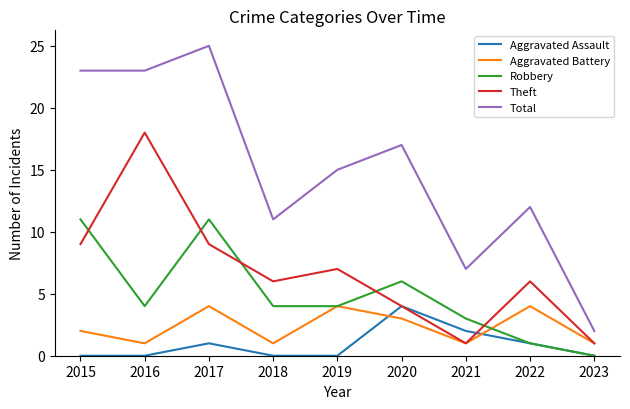

True or false: Aggravated Battery and Total cross at least once.

False